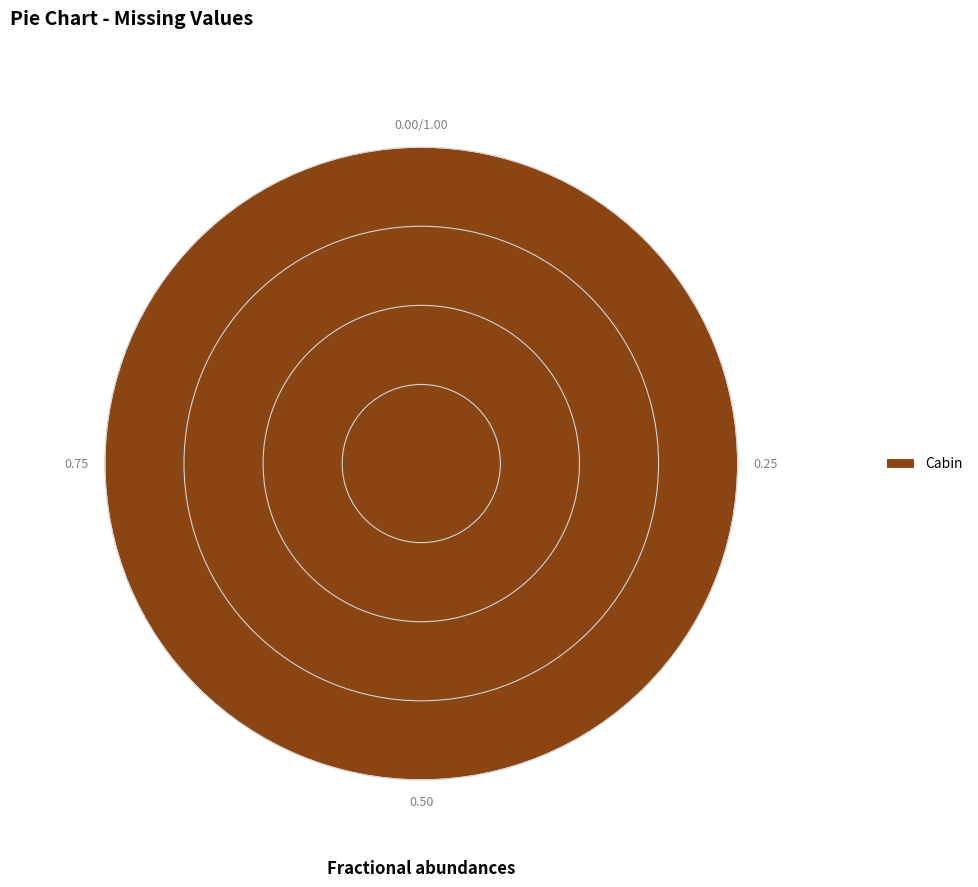

Which category accounts for the majority?

Cabin